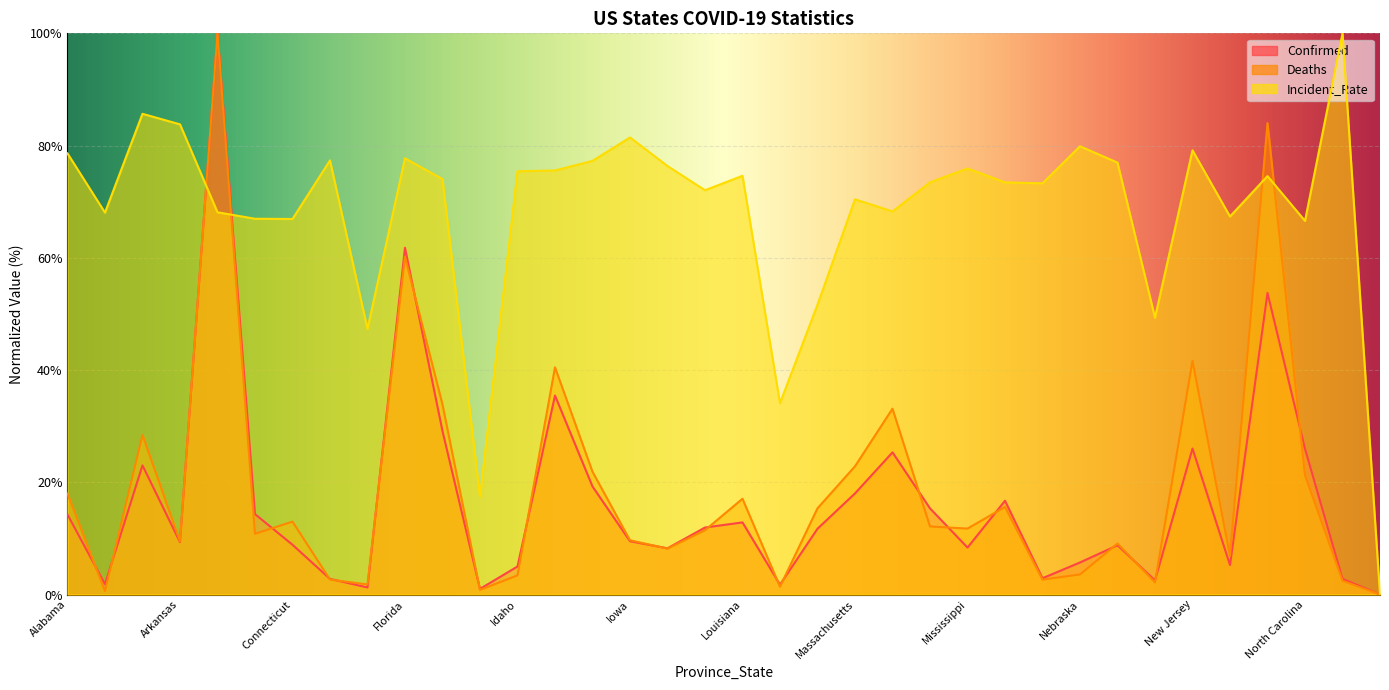

Where is Deaths nearest to the value 50?

New Jersey